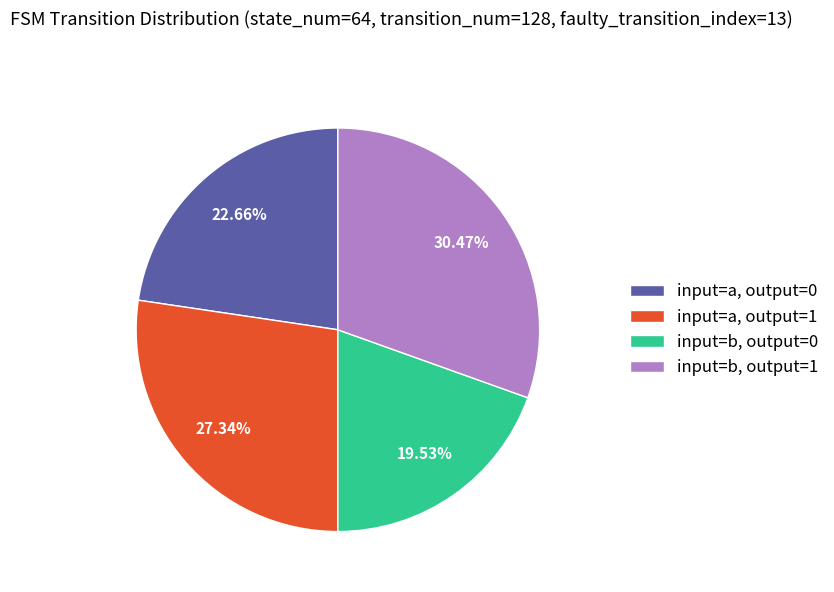

Rank the categories by value from lowest to highest.

input=b, output=0, input=a, output=0, input=a, output=1, input=b, output=1